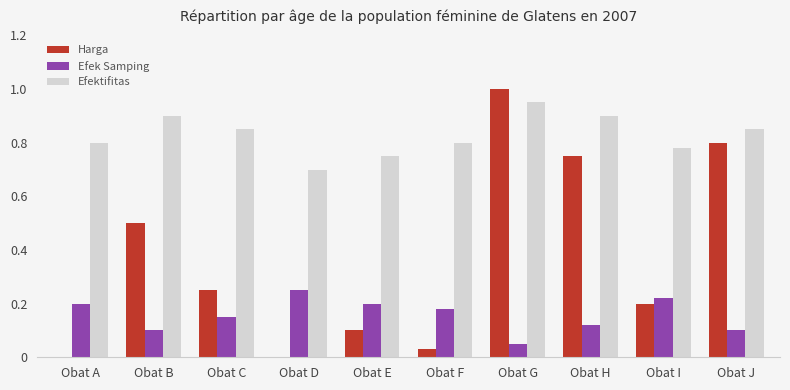

Which series has the largest total across all categories?

Efektifitas